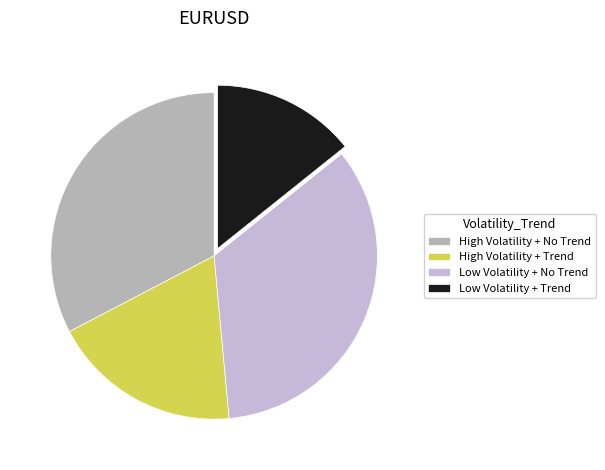

Count the number of slices in the pie.

4